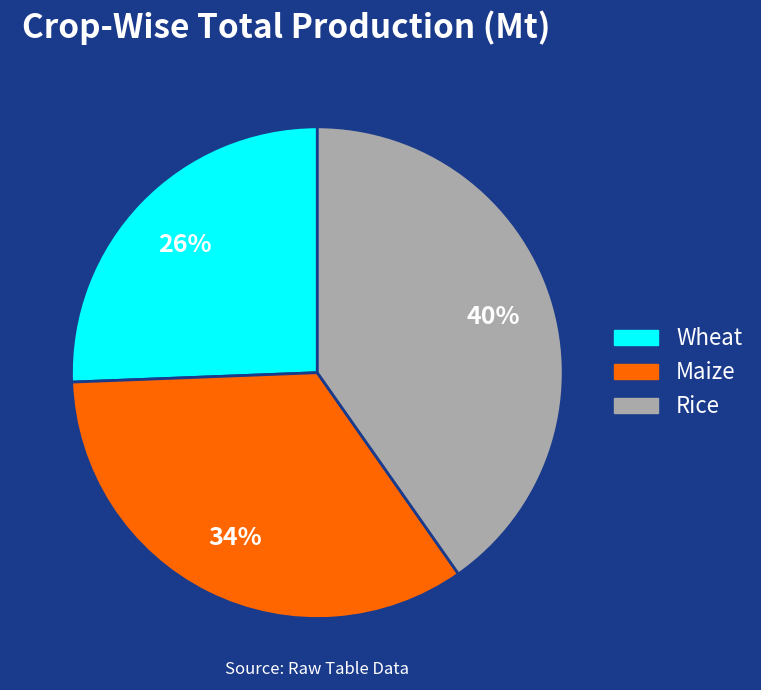

How many slices are in this pie chart?

3